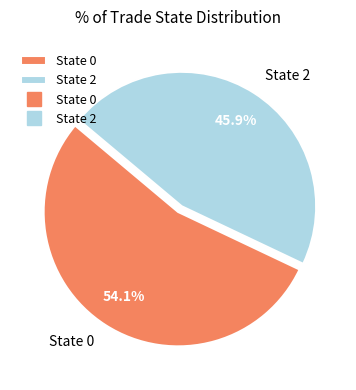

Rank the categories by value from highest to lowest.

State 0, State 2